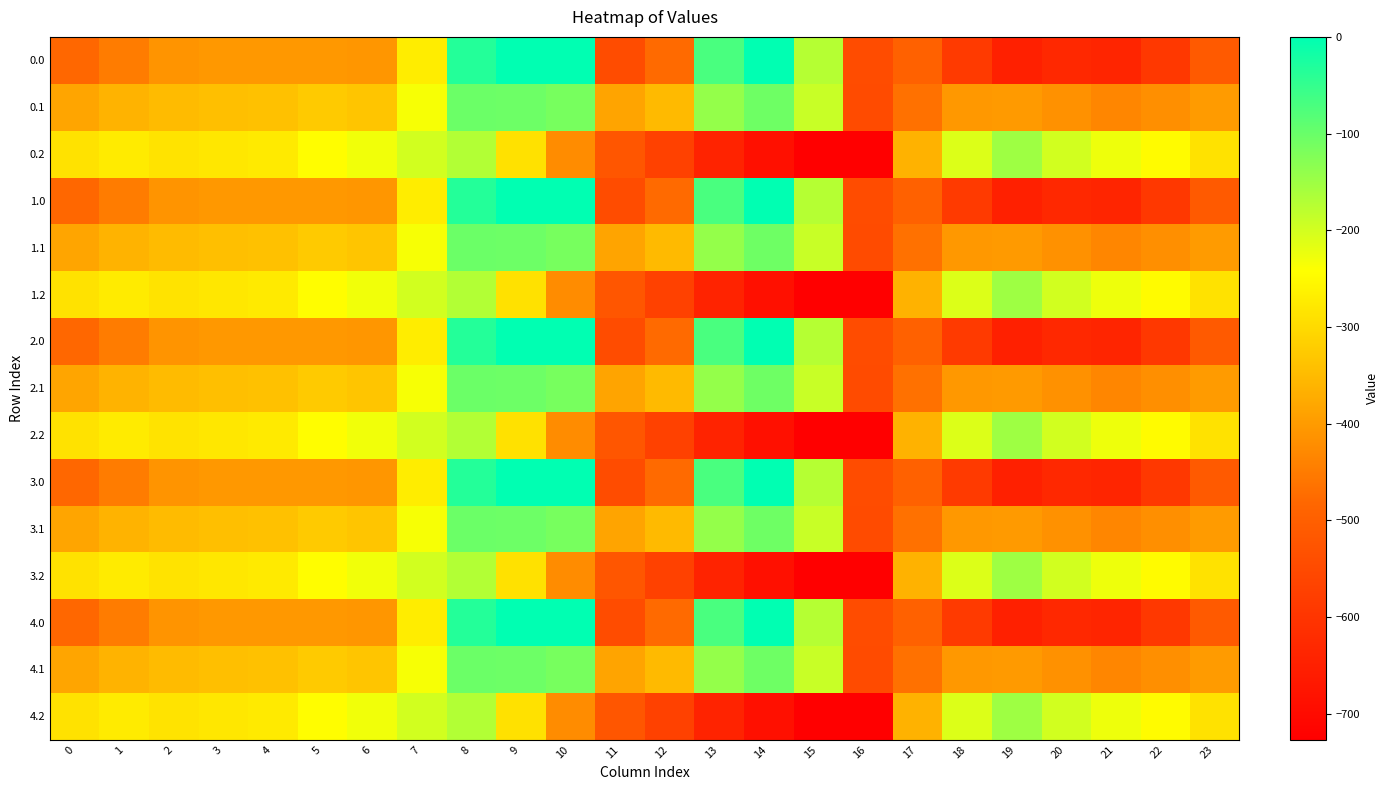

Reading left to right, extract all data points from this chart.

0.0: 0=-482.0	1=-449.5	2=-410.3	3=-404.4	4=-404.9	5=-403.8	6=-408.0	7=-270.7	8=-35.0	9=0.0	10=0.0	11=-544.3	12=-477.2	13=-70.2	14=-0.3	15=-172.8	16=-545.4	17=-494.8	18=-586.7	19=-649.2	20=-629.9	21=-638.4	22=-592.3	23=-511.3
0.1: 0=-384.6	1=-361.1	2=-347.9	3=-342.7	4=-339.6	5=-325.7	6=-332.2	7=-234.9	8=-102.3	9=-104.8	10=-114.0	11=-384.7	12=-350.8	13=-141.2	14=-105.5	15=-190.4	16=-547.3	17=-466.6	18=-405.4	19=-400.2	20=-414.5	21=-432.4	22=-419.9	23=-399.4
0.2: 0=-287.1	1=-272.7	2=-285.5	3=-281.0	4=-274.4	5=-245.0	6=-228.8	7=-199.0	8=-169.5	9=-288.5	10=-423.5	11=-520.6	12=-571.2	13=-640.4	14=-687.4	15=-725.8	16=-726.6	17=-362.4	18=-210.0	19=-151.0	20=-199.2	21=-226.4	22=-247.4	23=-287.5
1.0: 0=-482.0	1=-449.5	2=-410.3	3=-404.4	4=-404.9	5=-403.8	6=-408.0	7=-270.7	8=-35.0	9=0.0	10=0.0	11=-544.3	12=-477.2	13=-70.2	14=-0.3	15=-172.8	16=-545.4	17=-494.8	18=-586.7	19=-649.2	20=-629.9	21=-638.4	22=-592.3	23=-511.3
1.1: 0=-384.6	1=-361.1	2=-347.9	3=-342.7	4=-339.6	5=-325.7	6=-332.2	7=-234.9	8=-102.3	9=-104.8	10=-114.0	11=-384.7	12=-350.8	13=-141.2	14=-105.5	15=-190.4	16=-547.3	17=-466.6	18=-405.4	19=-400.2	20=-414.5	21=-432.4	22=-419.9	23=-399.4
1.2: 0=-287.1	1=-272.7	2=-285.5	3=-281.0	4=-274.4	5=-245.0	6=-228.8	7=-199.0	8=-169.5	9=-288.5	10=-423.5	11=-520.6	12=-571.2	13=-640.4	14=-687.4	15=-725.8	16=-726.6	17=-362.4	18=-210.0	19=-151.0	20=-199.2	21=-226.4	22=-247.4	23=-287.5
2.0: 0=-482.0	1=-449.5	2=-410.3	3=-404.4	4=-404.9	5=-403.8	6=-408.0	7=-270.7	8=-35.0	9=0.0	10=0.0	11=-544.3	12=-477.2	13=-70.2	14=-0.3	15=-172.8	16=-545.4	17=-494.8	18=-586.7	19=-649.2	20=-629.9	21=-638.4	22=-592.3	23=-511.3
2.1: 0=-384.6	1=-361.1	2=-347.9	3=-342.7	4=-339.6	5=-325.7	6=-332.2	7=-234.9	8=-102.3	9=-104.8	10=-114.0	11=-384.7	12=-350.8	13=-141.2	14=-105.5	15=-190.4	16=-547.3	17=-466.6	18=-405.4	19=-400.2	20=-414.5	21=-432.4	22=-419.9	23=-399.4
2.2: 0=-287.1	1=-272.7	2=-285.5	3=-281.0	4=-274.4	5=-245.0	6=-228.8	7=-199.0	8=-169.5	9=-288.5	10=-423.5	11=-520.6	12=-571.2	13=-640.4	14=-687.4	15=-725.8	16=-726.6	17=-362.4	18=-210.0	19=-151.0	20=-199.2	21=-226.4	22=-247.4	23=-287.5
3.0: 0=-482.0	1=-449.5	2=-410.3	3=-404.4	4=-404.9	5=-403.8	6=-408.0	7=-270.7	8=-35.0	9=0.0	10=0.0	11=-544.3	12=-477.2	13=-70.2	14=-0.3	15=-172.8	16=-545.4	17=-494.8	18=-586.7	19=-649.2	20=-629.9	21=-638.4	22=-592.3	23=-511.3
3.1: 0=-384.6	1=-361.1	2=-347.9	3=-342.7	4=-339.6	5=-325.7	6=-332.2	7=-234.9	8=-102.3	9=-104.8	10=-114.0	11=-384.7	12=-350.8	13=-141.2	14=-105.5	15=-190.4	16=-547.3	17=-466.6	18=-405.4	19=-400.2	20=-414.5	21=-432.4	22=-419.9	23=-399.4
3.2: 0=-287.1	1=-272.7	2=-285.5	3=-281.0	4=-274.4	5=-245.0	6=-228.8	7=-199.0	8=-169.5	9=-288.5	10=-423.5	11=-520.6	12=-571.2	13=-640.4	14=-687.4	15=-725.8	16=-726.6	17=-362.4	18=-210.0	19=-151.0	20=-199.2	21=-226.4	22=-247.4	23=-287.5
4.0: 0=-482.0	1=-449.5	2=-410.3	3=-404.4	4=-404.9	5=-403.8	6=-408.0	7=-270.7	8=-35.0	9=0.0	10=0.0	11=-544.3	12=-477.2	13=-70.2	14=-0.3	15=-172.8	16=-545.4	17=-494.8	18=-586.7	19=-649.2	20=-629.9	21=-638.4	22=-592.3	23=-511.3
4.1: 0=-384.6	1=-361.1	2=-347.9	3=-342.7	4=-339.6	5=-325.7	6=-332.2	7=-234.9	8=-102.3	9=-104.8	10=-114.0	11=-384.7	12=-350.8	13=-141.2	14=-105.5	15=-190.4	16=-547.3	17=-466.6	18=-405.4	19=-400.2	20=-414.5	21=-432.4	22=-419.9	23=-399.4
4.2: 0=-287.1	1=-272.7	2=-285.5	3=-281.0	4=-274.4	5=-245.0	6=-228.8	7=-199.0	8=-169.5	9=-288.5	10=-423.5	11=-520.6	12=-571.2	13=-640.4	14=-687.4	15=-725.8	16=-726.6	17=-362.4	18=-210.0	19=-151.0	20=-199.2	21=-226.4	22=-247.4	23=-287.5